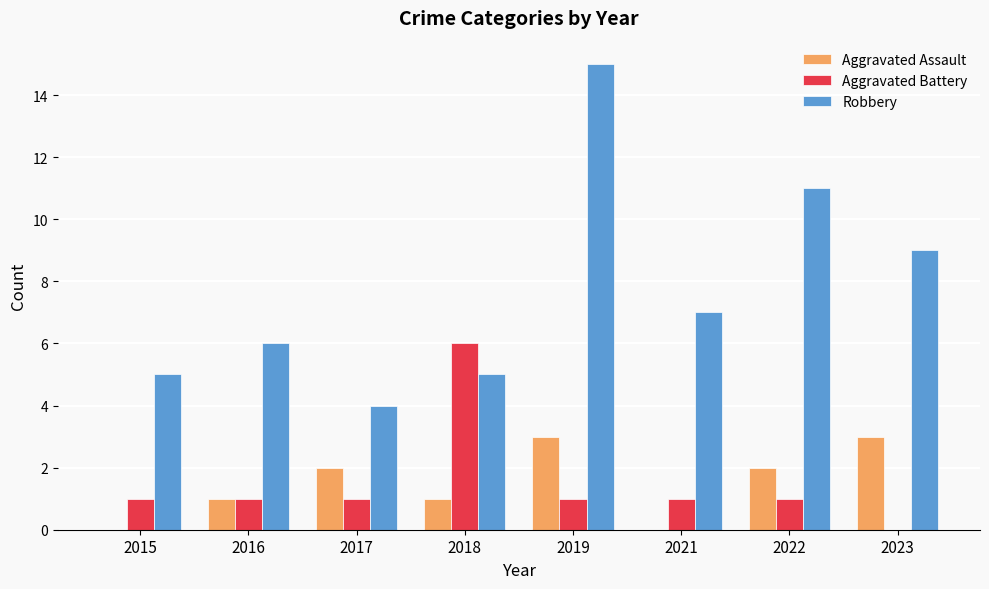

Which series changed the most between 2017 and 2019?

Robbery